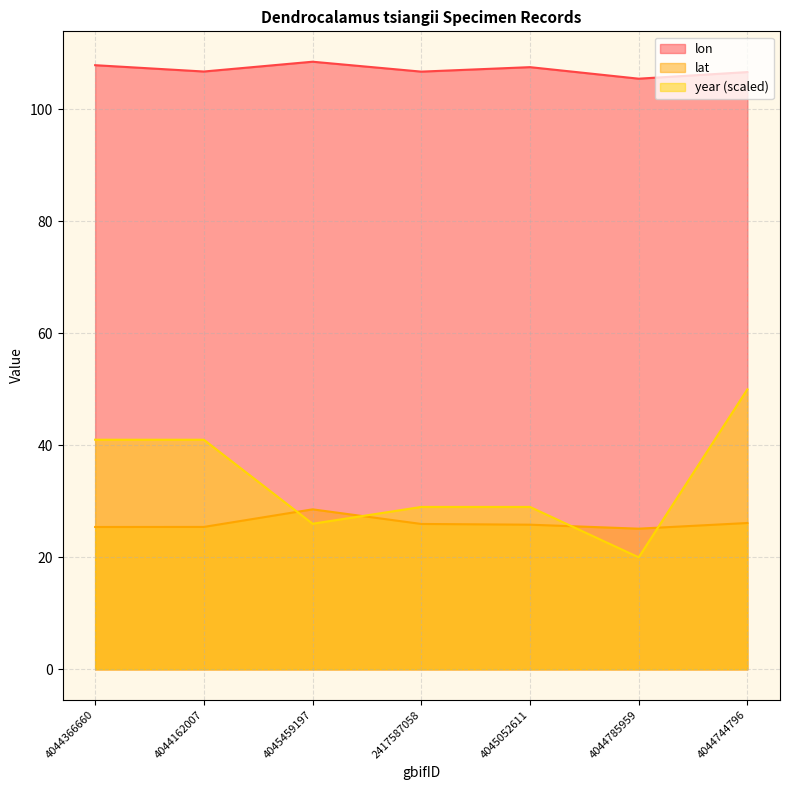

Where is the first local maximum for lon?

4045459197